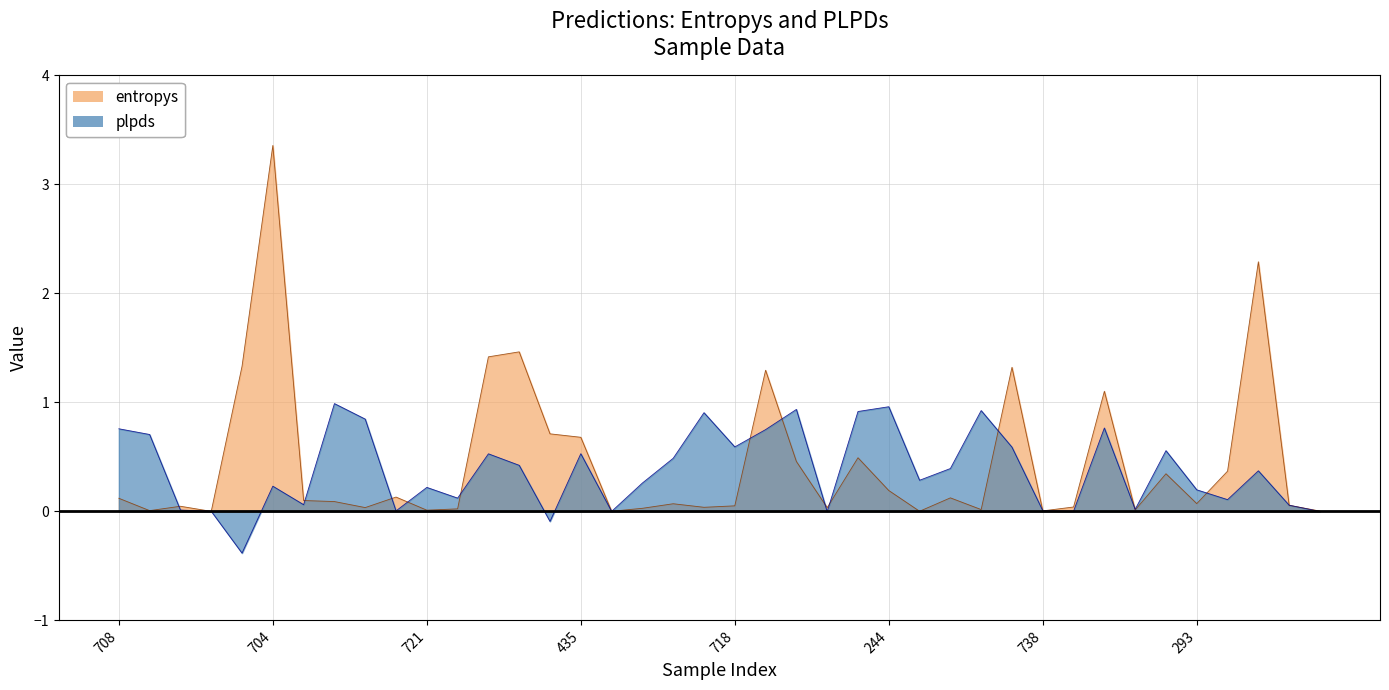

Rank the series by their maximum value, from lowest to highest.

plpds, entropys